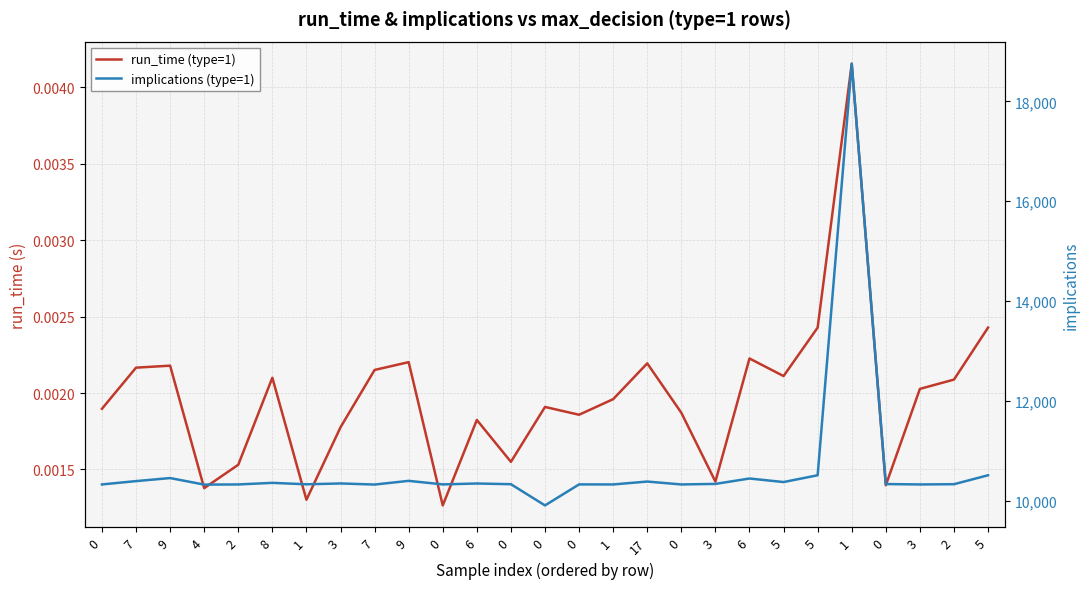

List the series in order of their overall mean, highest first.

implications (type=1), run_time (type=1)